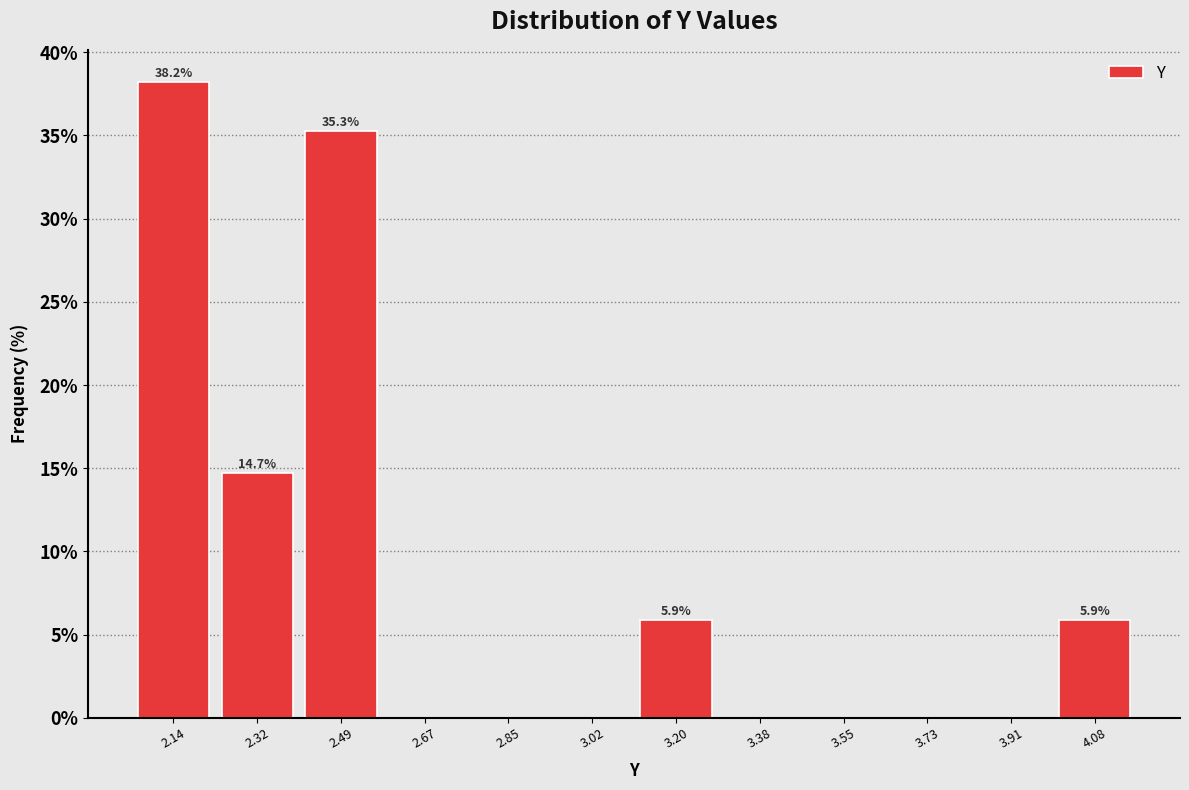

Over which range of the x-axis is the bar tallest?

2.04 to 2.22